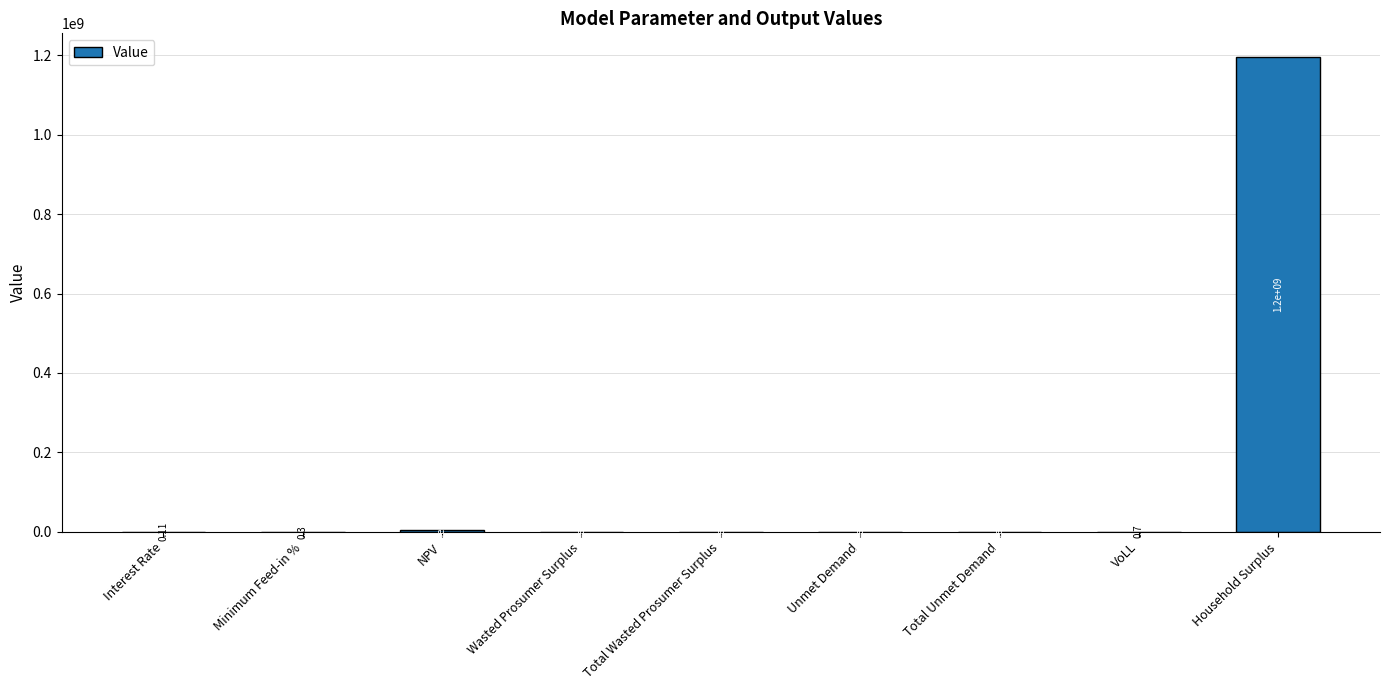

Which label corresponds to the largest value in the chart?

Household Surplus